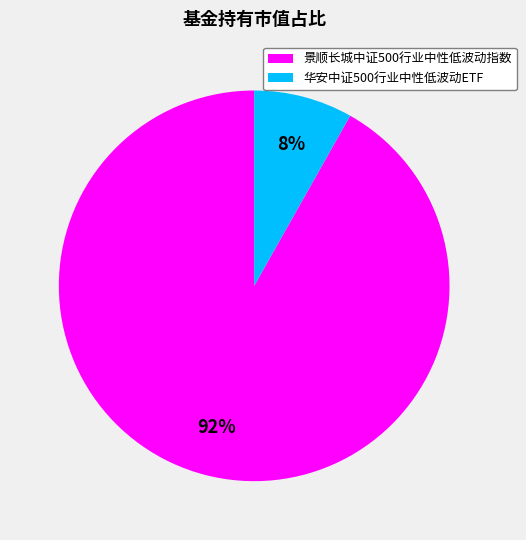

Which has a higher value, 景顺长城中证500行业中性低波动指数 or 华安中证500行业中性低波动ETF?

景顺长城中证500行业中性低波动指数